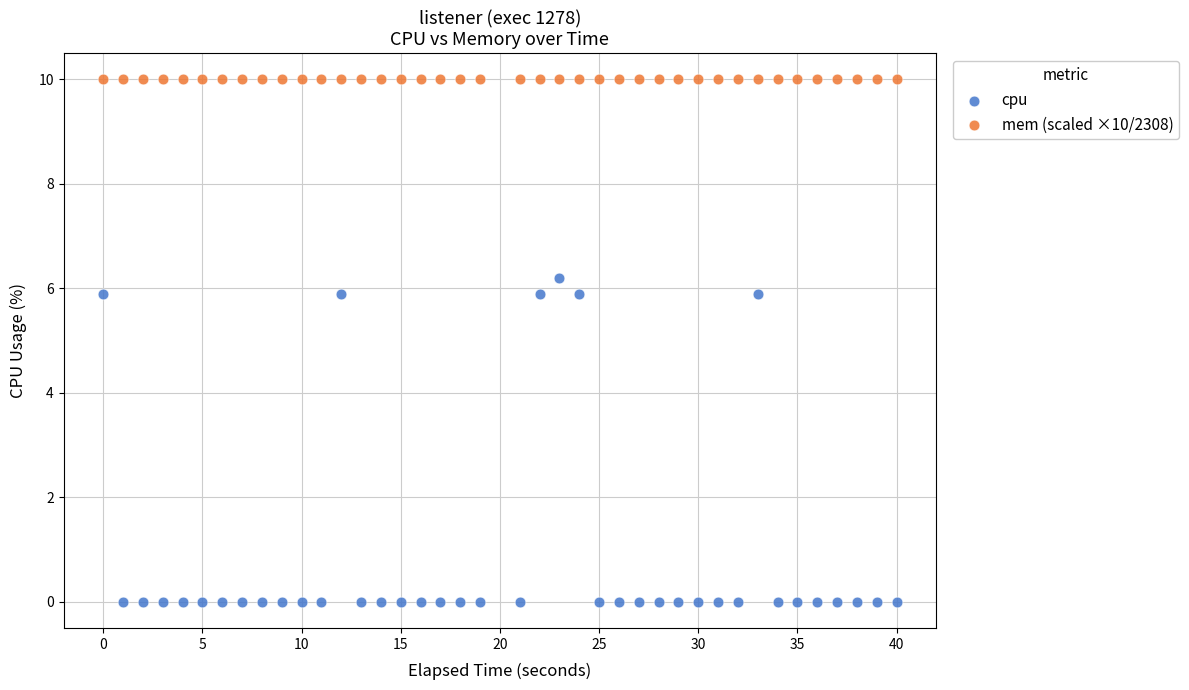

Which series reaches the maximum Y coordinate?

mem (scaled ×10/2308)